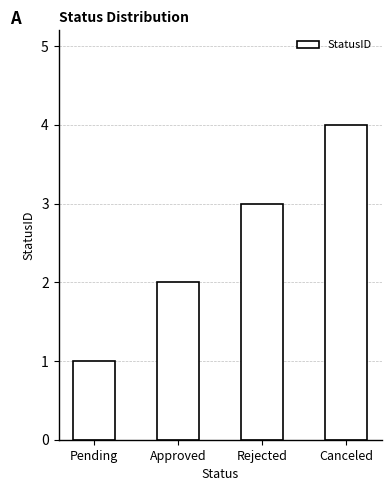

Reading left to right, transcribe all the data shown in this chart.

Pending=1	Approved=2	Rejected=3	Canceled=4